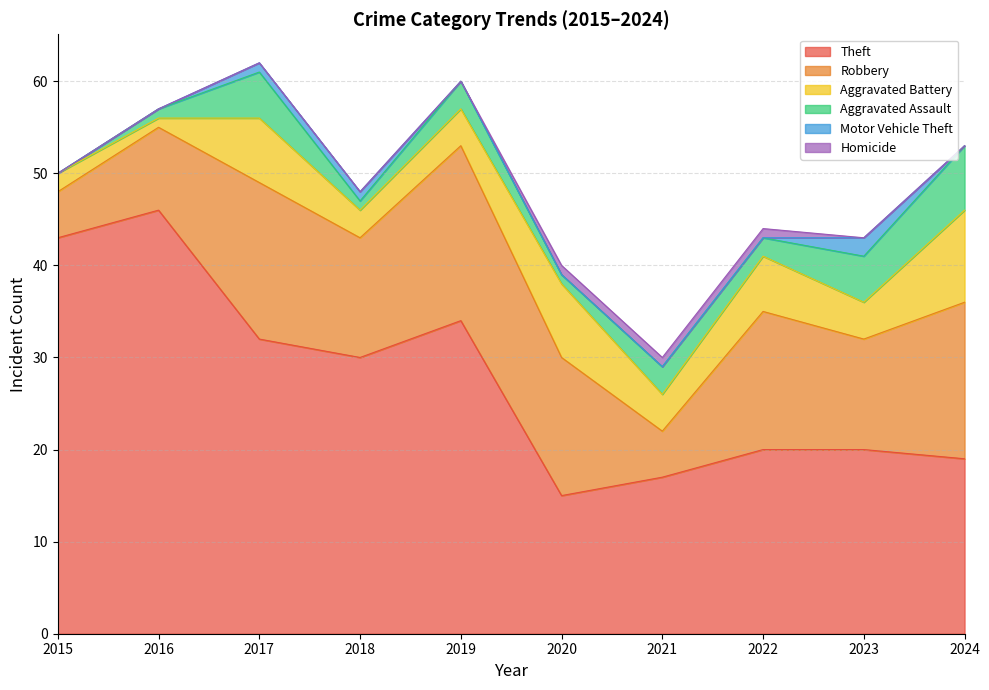

The Aggravated Assault series shows 1 at 2022. True or false?

False